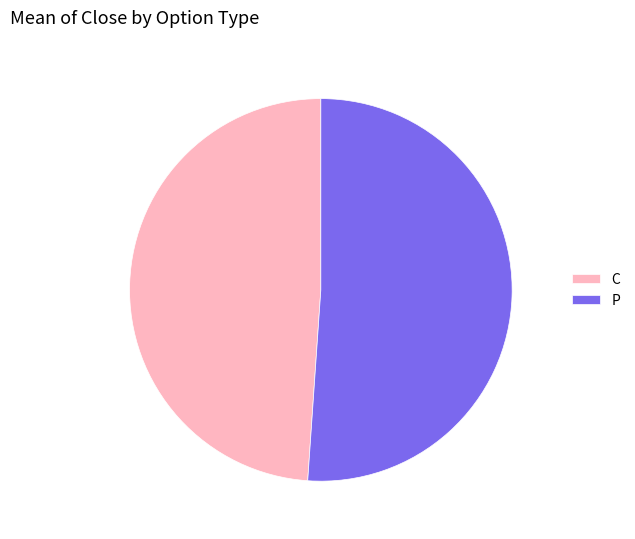

Rank the categories by value from lowest to highest.

C, P